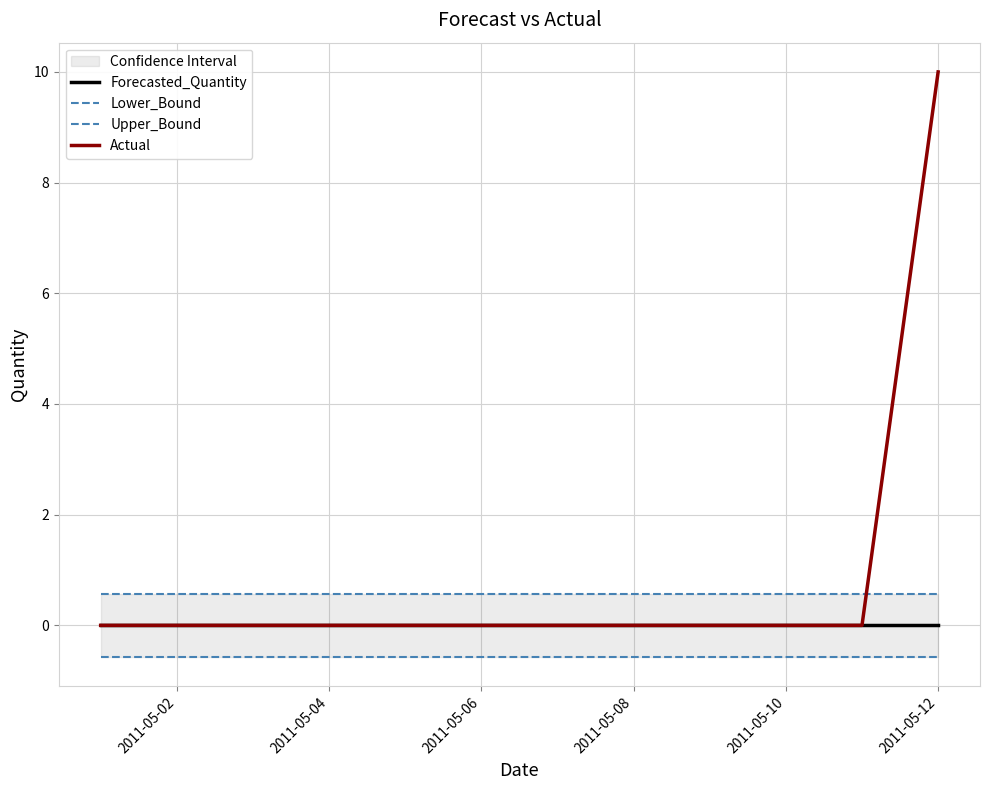

True or false: Actual and Forecasted_Quantity intersect in this chart.

False